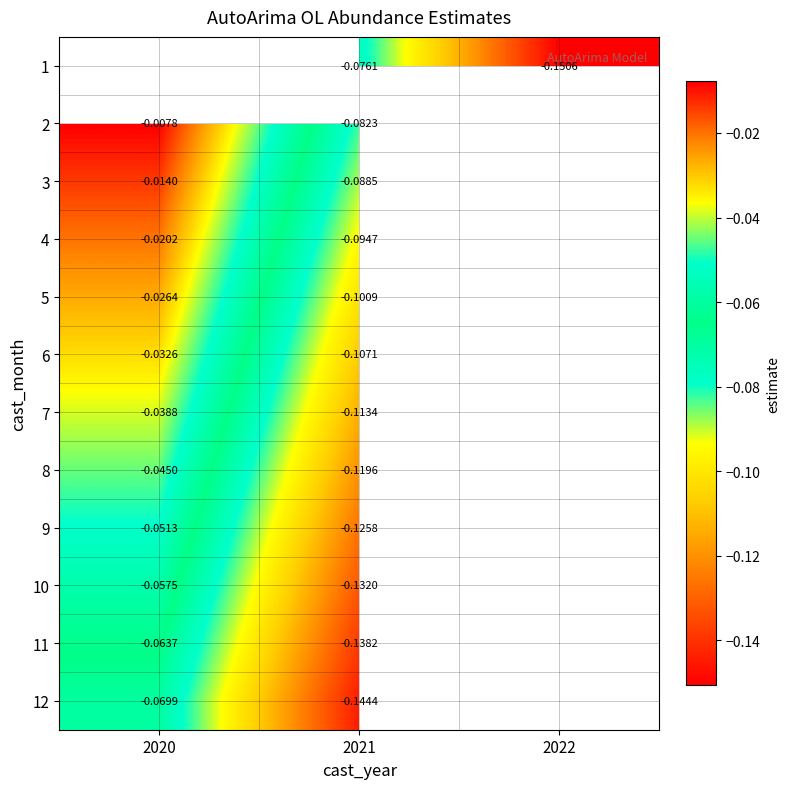

Is the value of 9 at 2020 greater than the value of 7 at 2021?

Yes